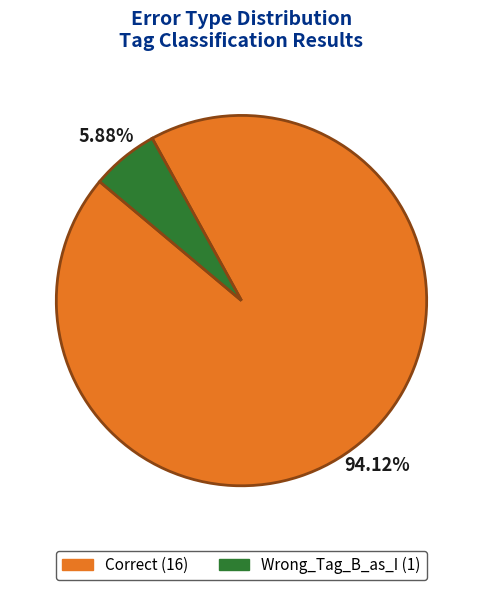

How many slices are in this pie chart?

2